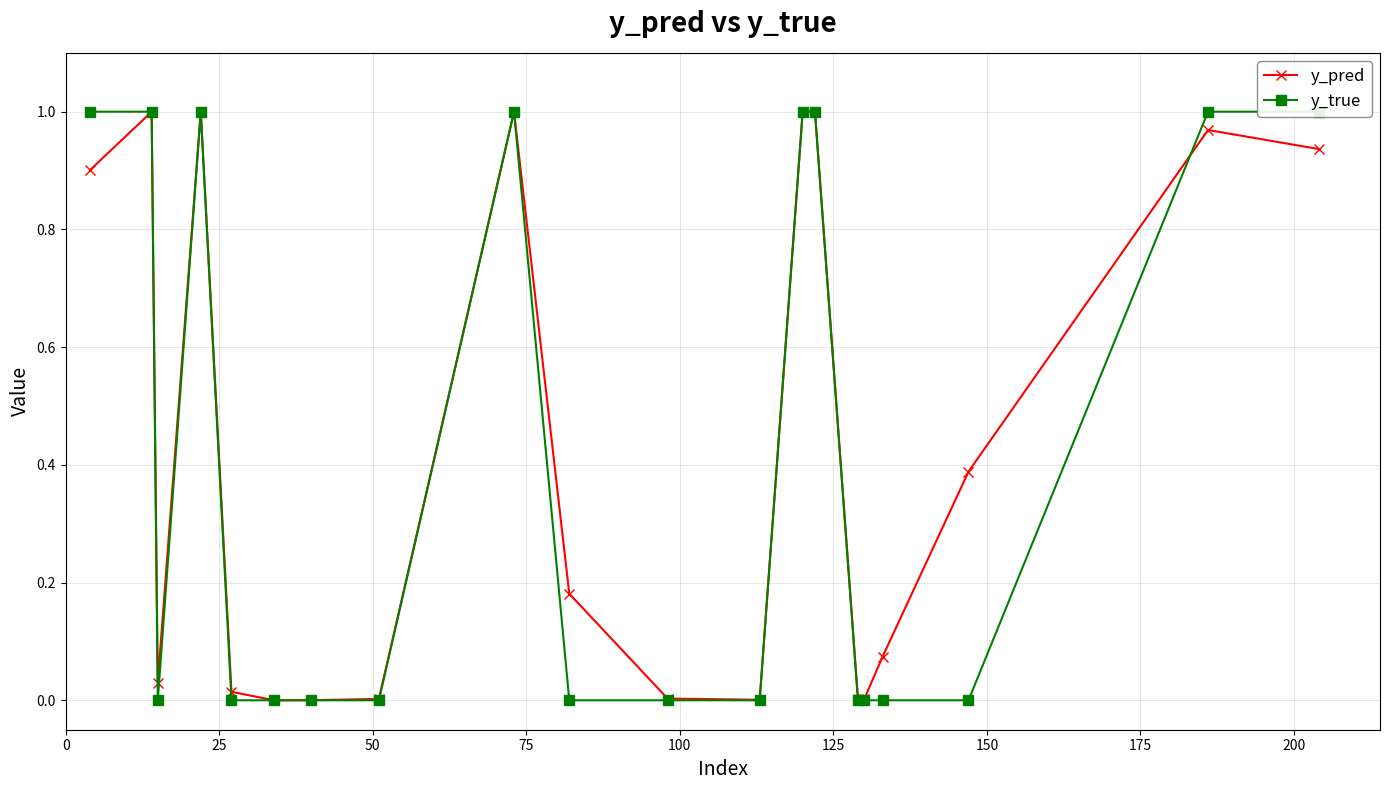

Is the value of y_true at 225 greater than the value of y_pred at 125?

No